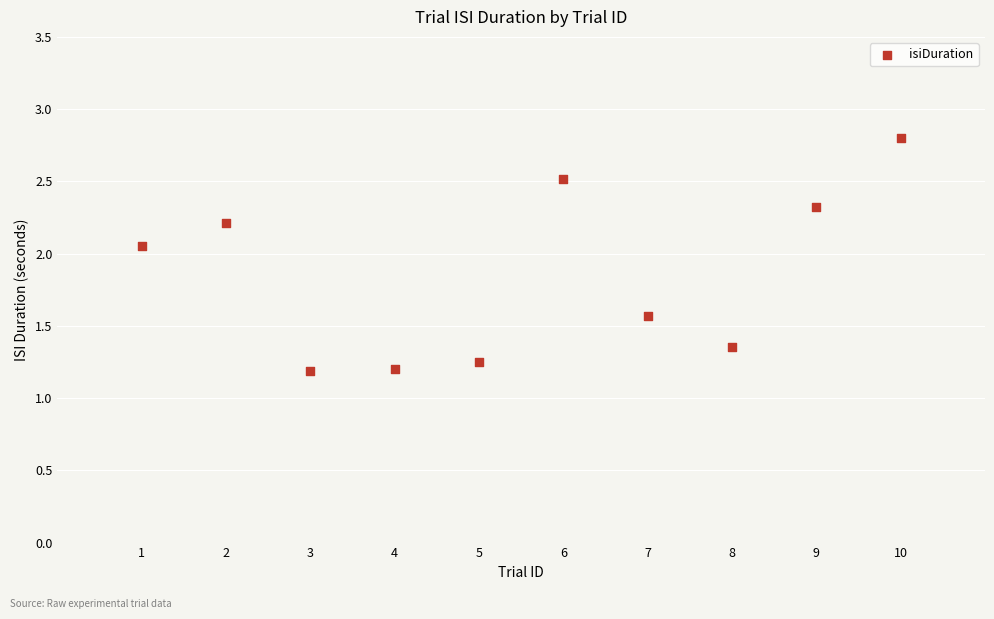

What is the average Y value?

1.8